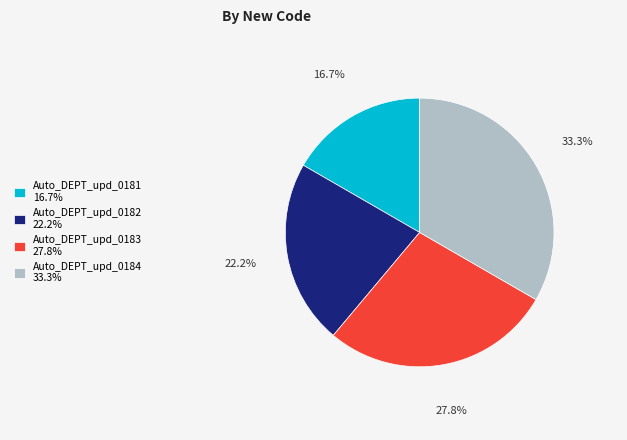

Which slice is the smallest?

Auto_DEPT_upd_0181